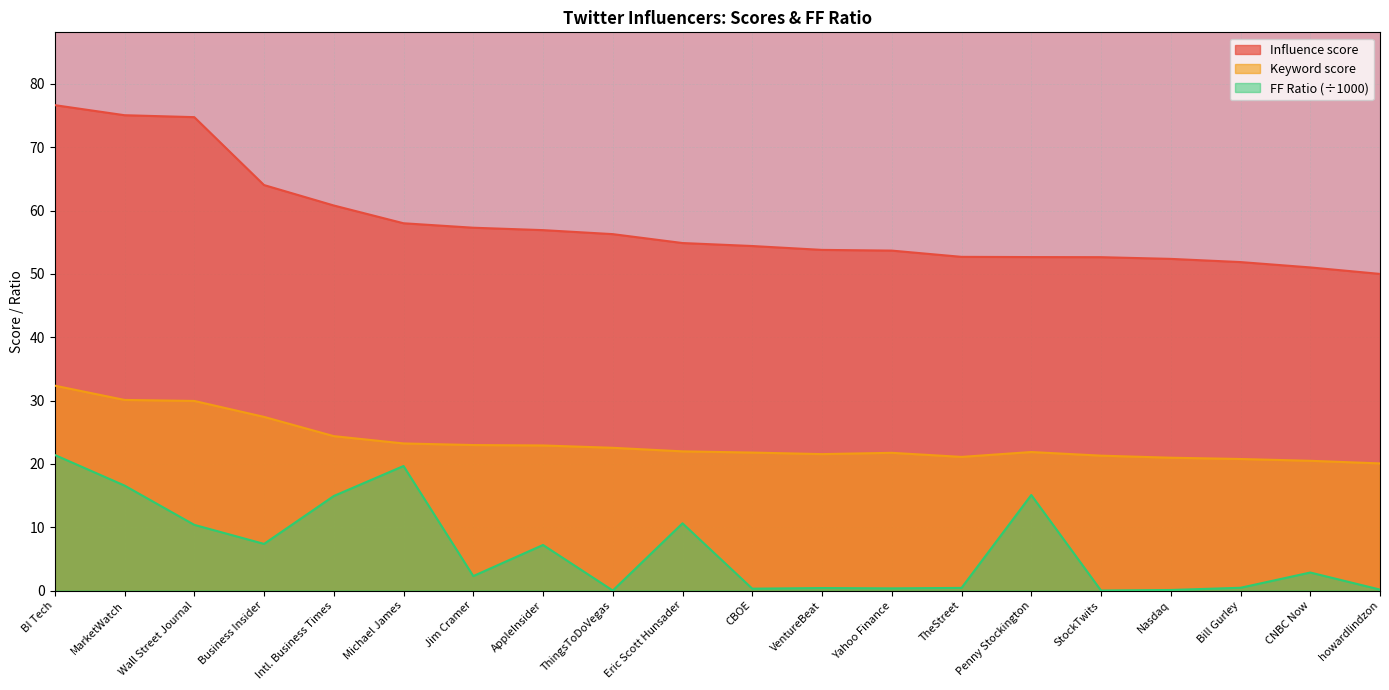

True or false: Keyword score has more than 0 interior local peaks.

True